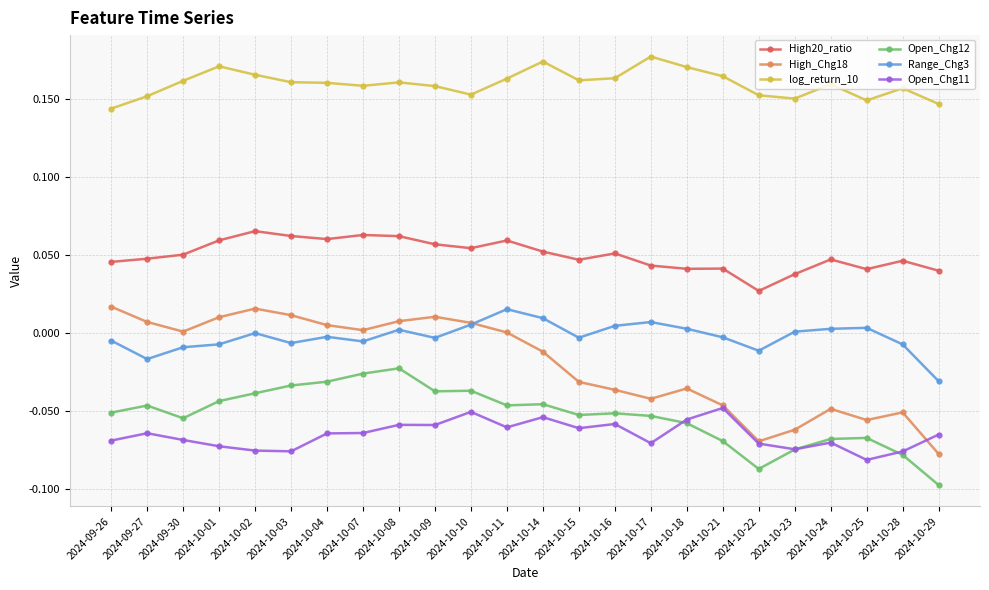

True or false: Range_Chg3 and Open_Chg11 cross at least once.

False